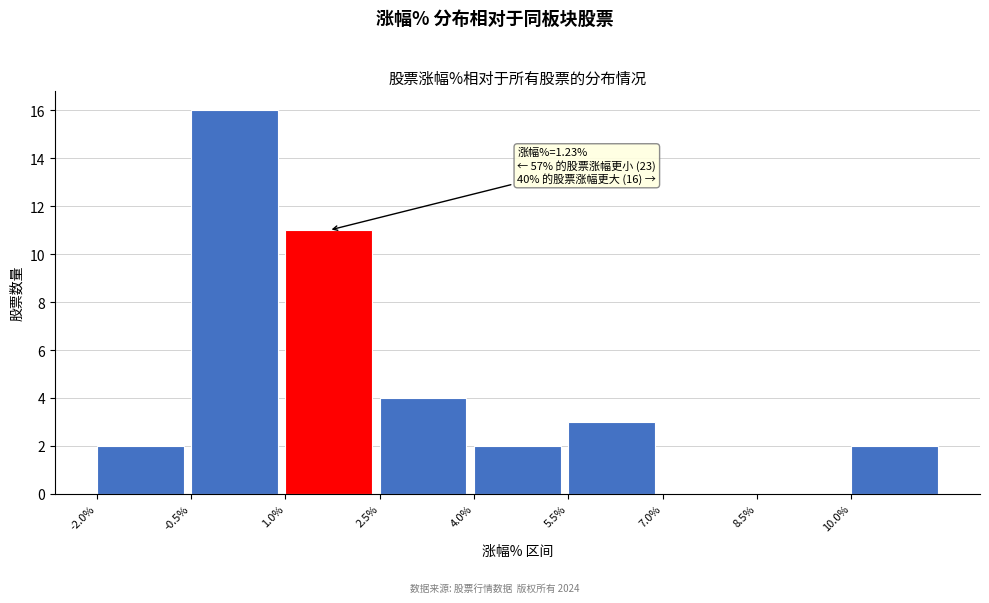

Over which range of the x-axis is the bar tallest?

-0.5 to 1.0